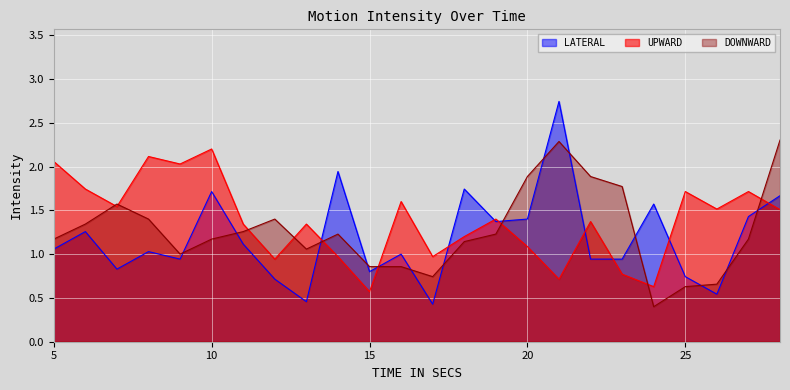

List the series in order of their peak value, lowest first.

UPWARD, DOWNWARD, LATERAL